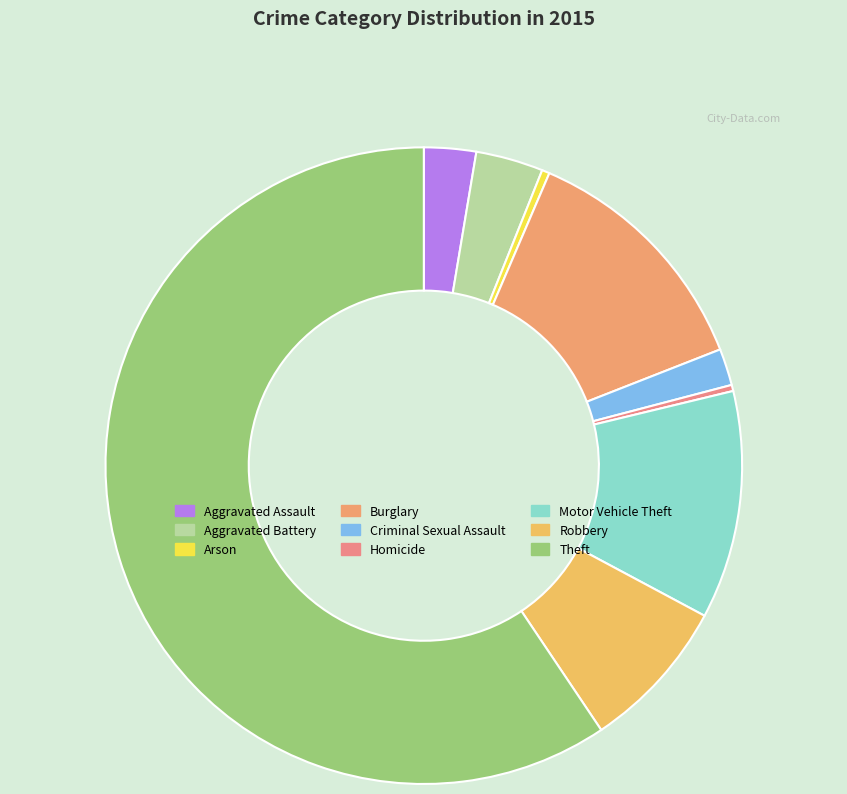

How many slices are in this pie chart?

9